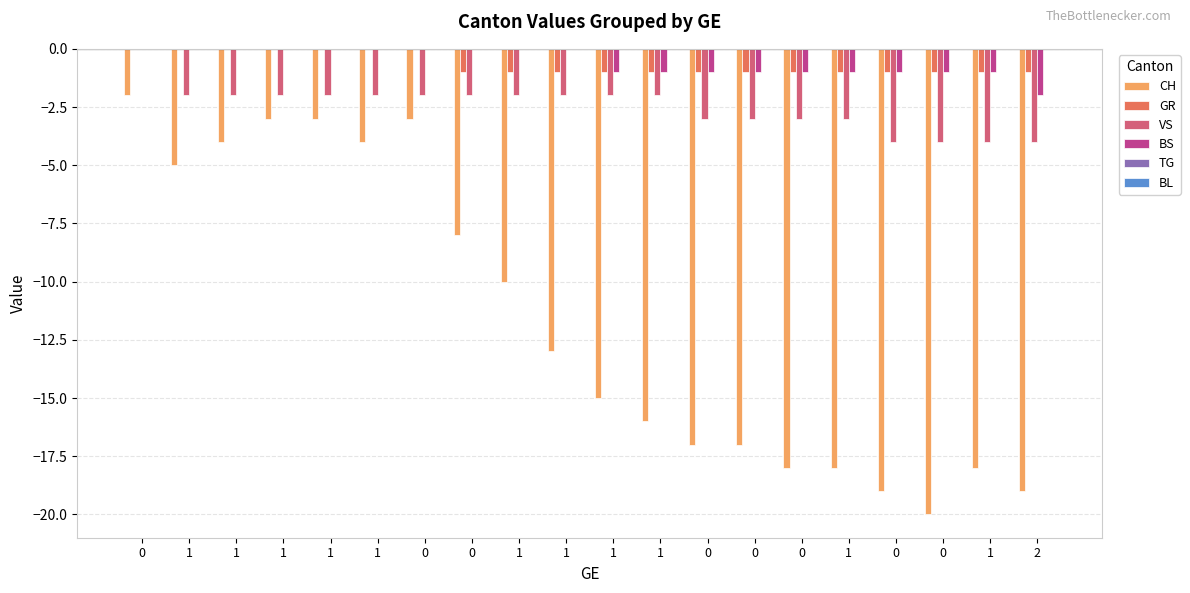

What value does the VS series have at 1?

-2